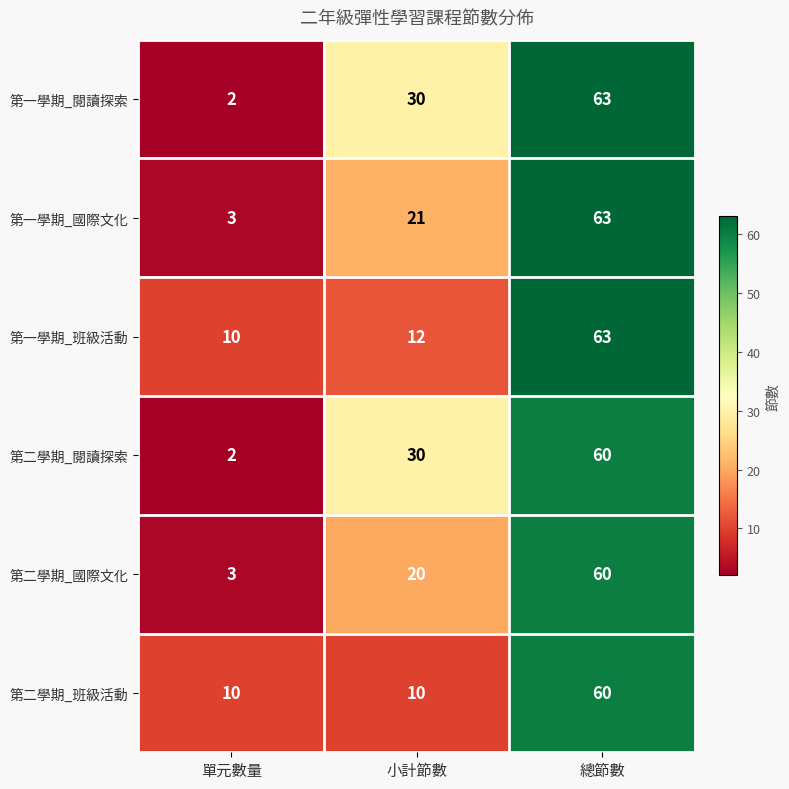

Which series has the largest total across all categories?

第一學期_閱讀探索